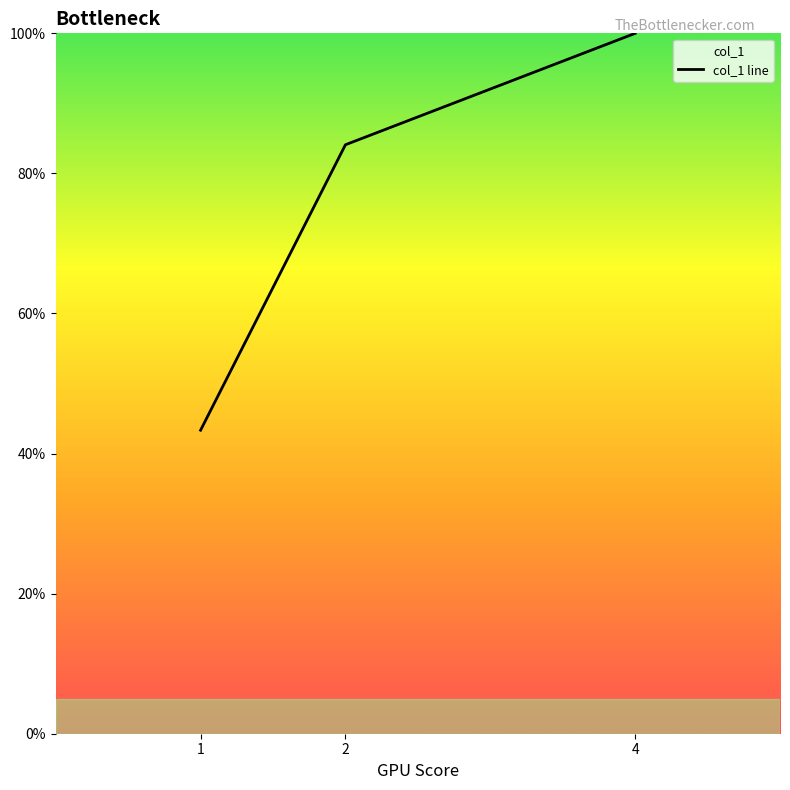

Which category has the lowest value across all series?

1